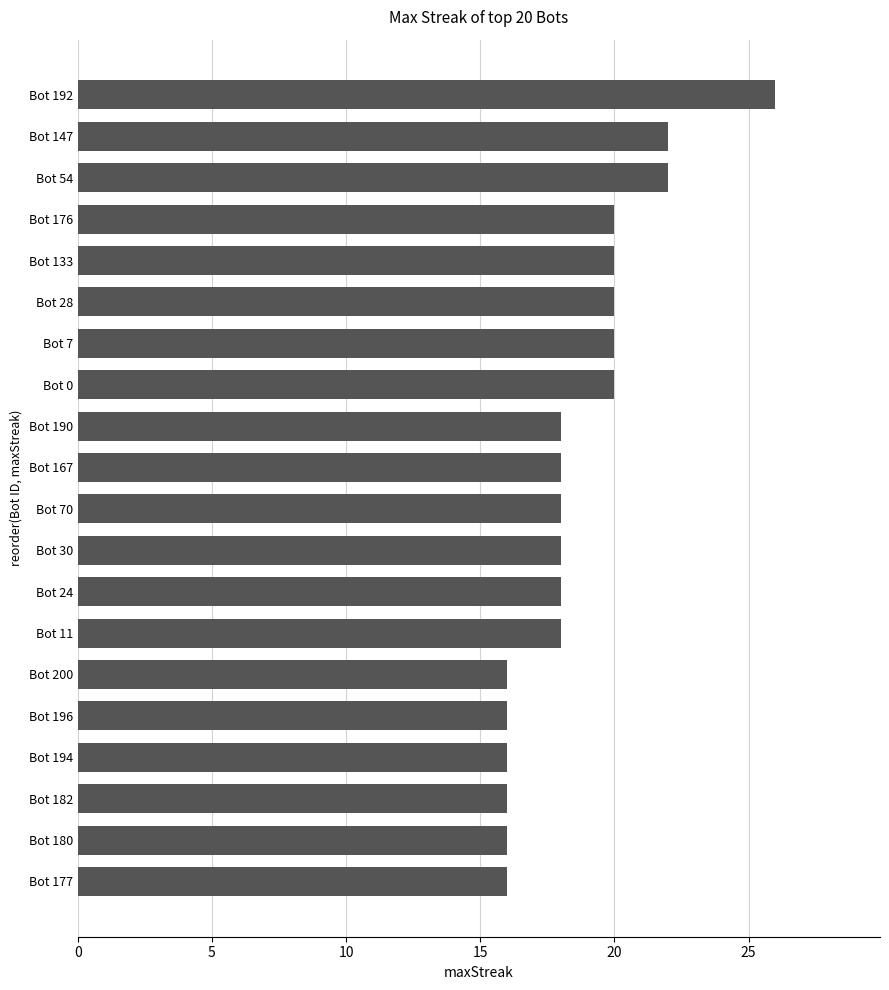

Between Bot 30 and Bot 192, which is larger?

Bot 192